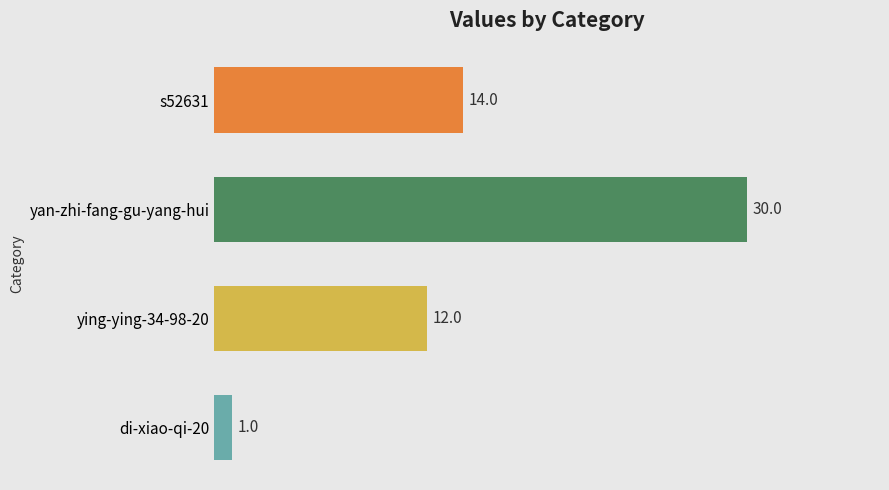

What is the difference between the maximum and second lowest values?

18